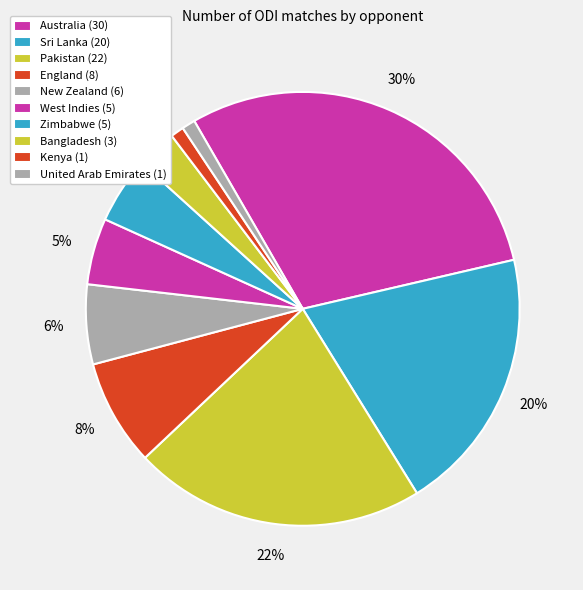

Combined, do Pakistan and Bangladesh account for over 50%?

No